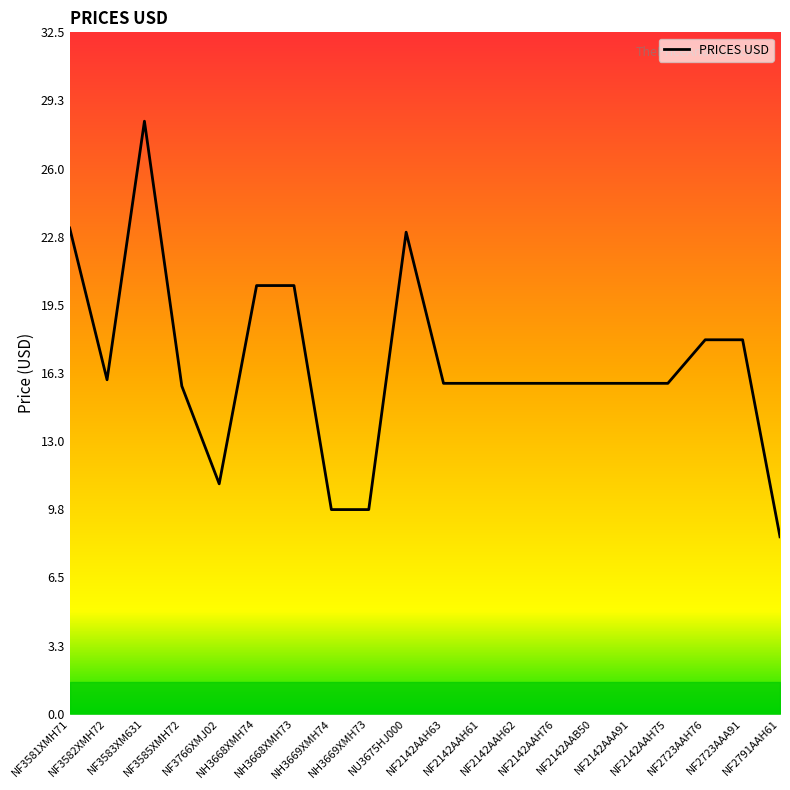

What is the maximum value shown in the chart?

28.3